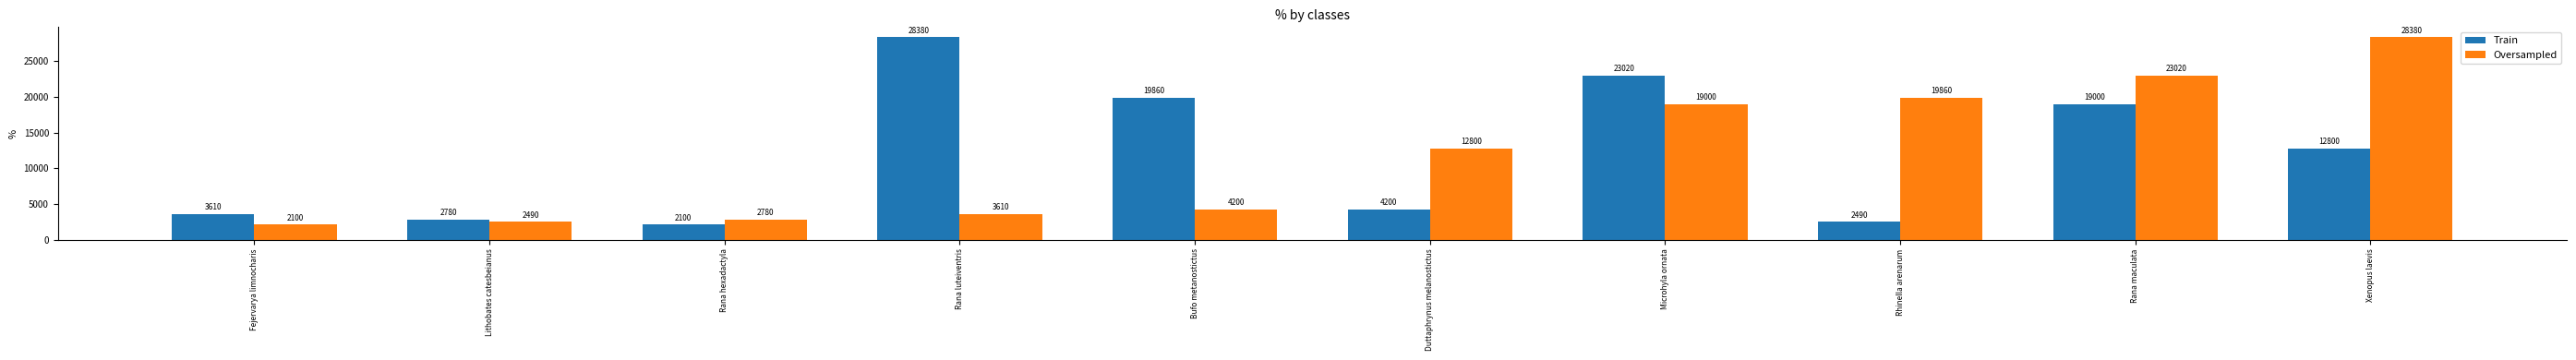

What are all the series names shown in the legend?

Train, Oversampled